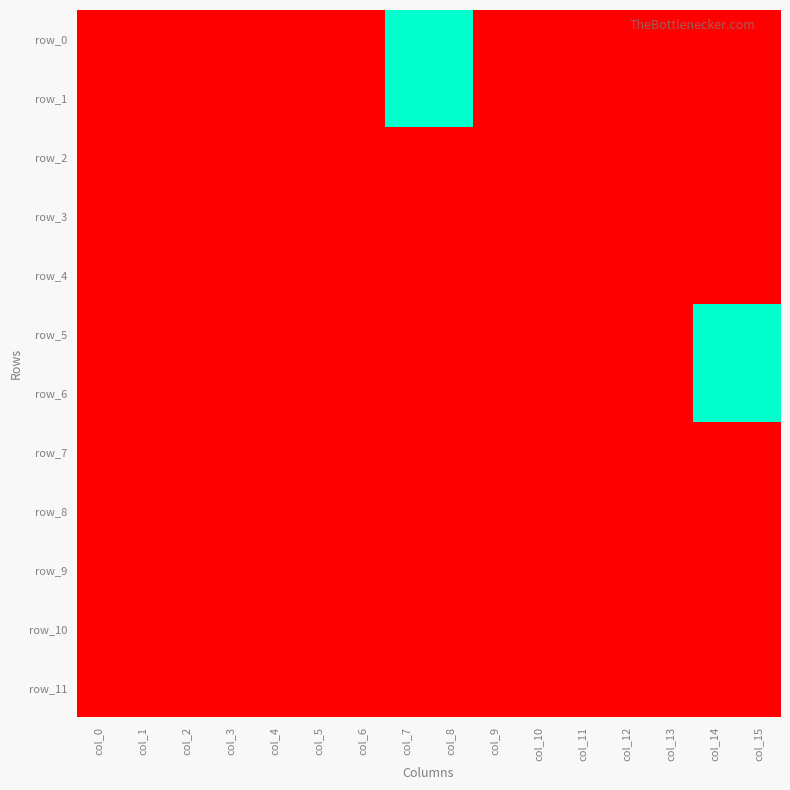

True or false: row_5 has a value of -1 at col_0.

False